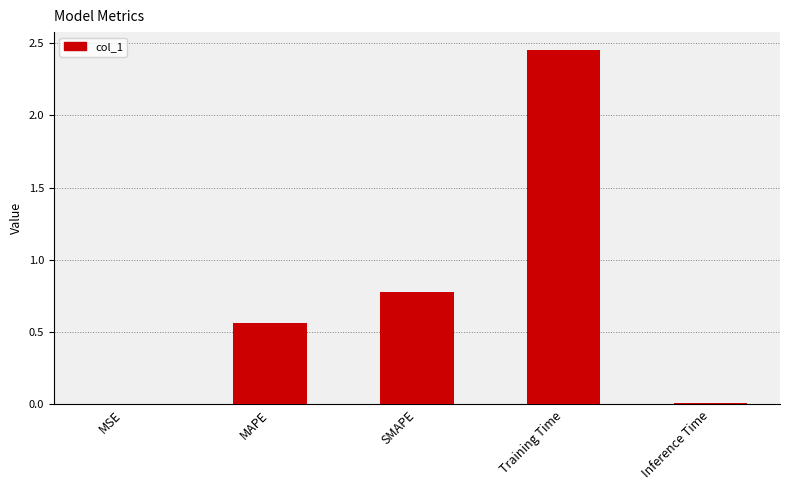

The value at Inference Time is 0.0. True or false?

True